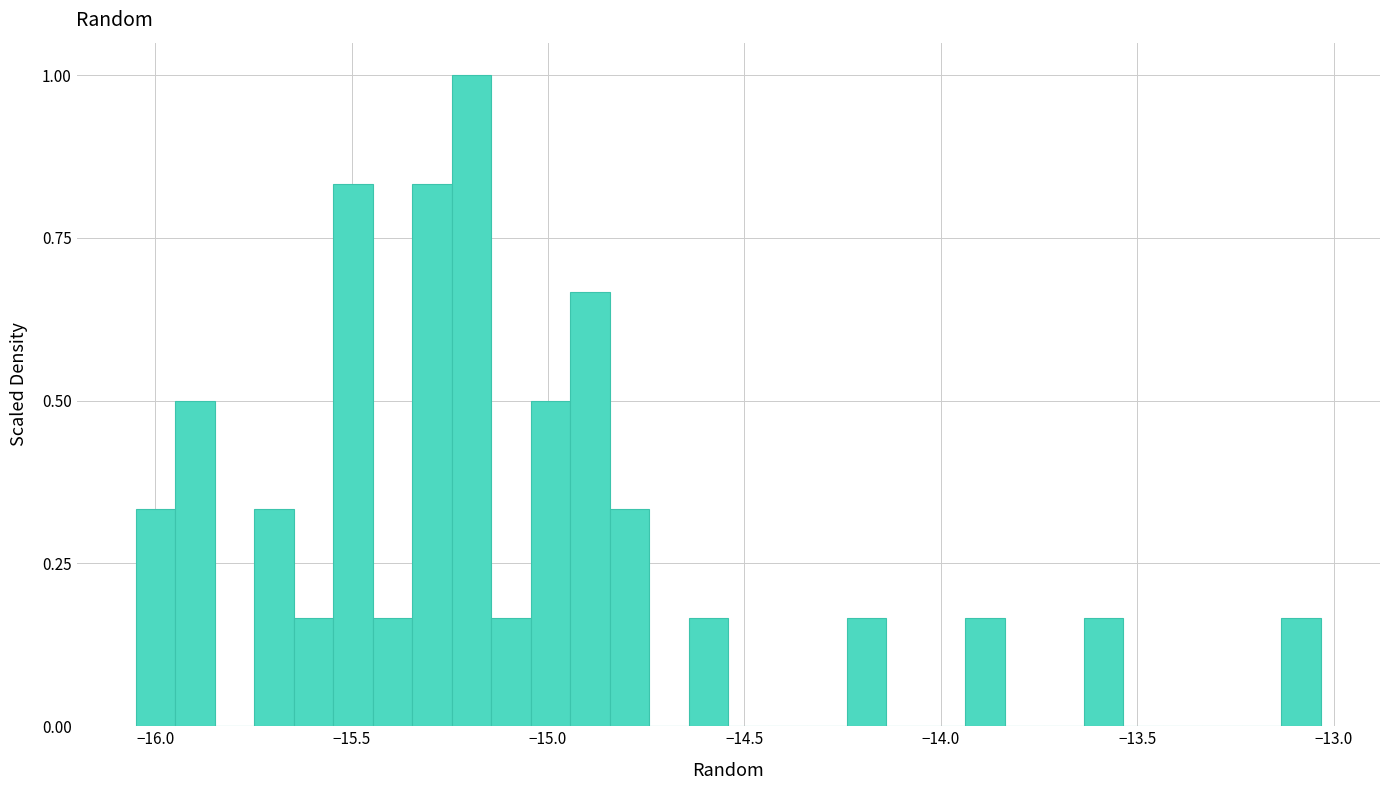

Read against the x-axis, roughly where is the centre of the tallest bar?

-15.20